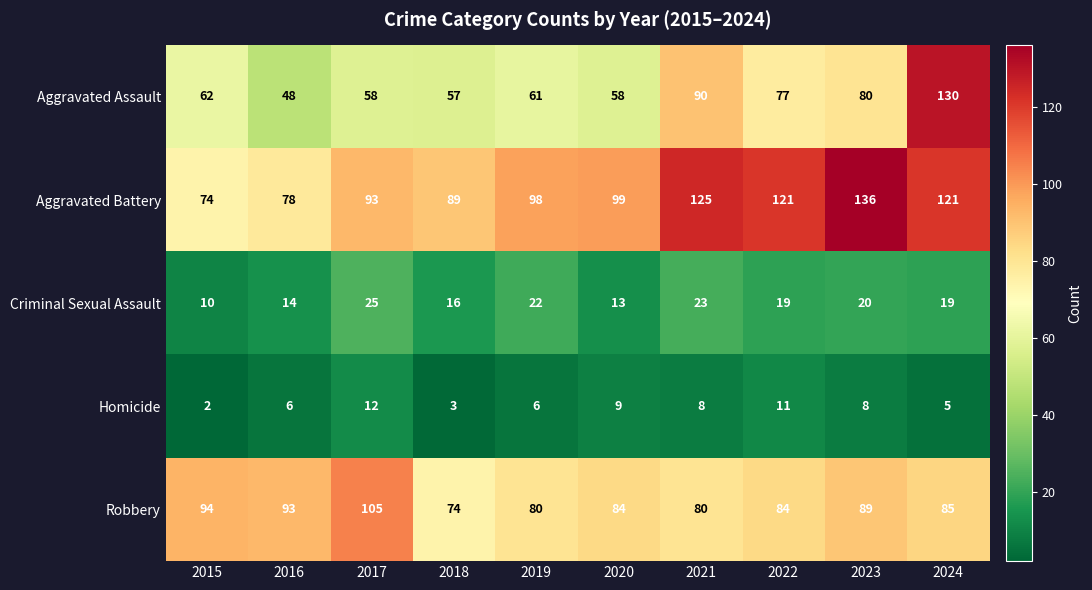

How many data points does each series have?

10